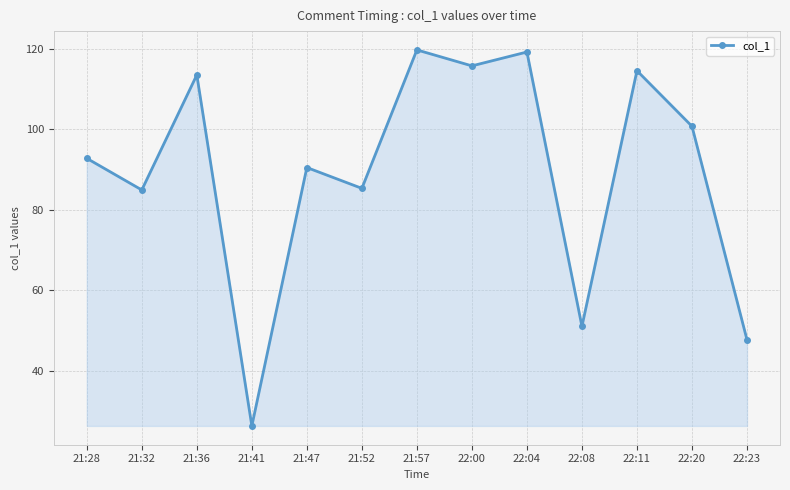

What is the maximum value shown in the chart?

119.7